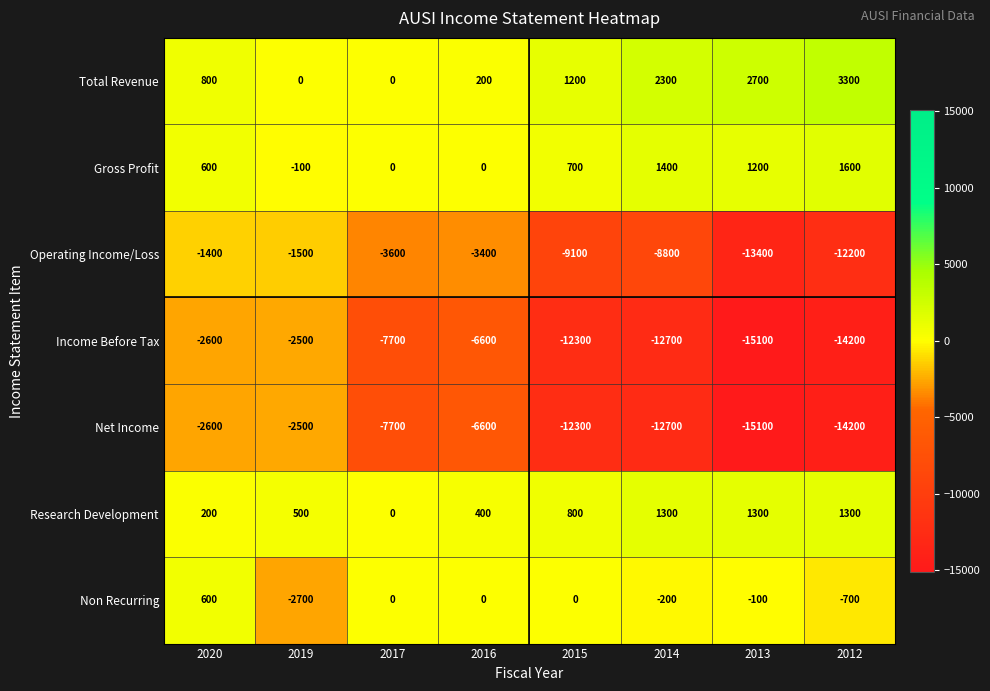

Is it true that Research Development equals 246 at 2019?

False